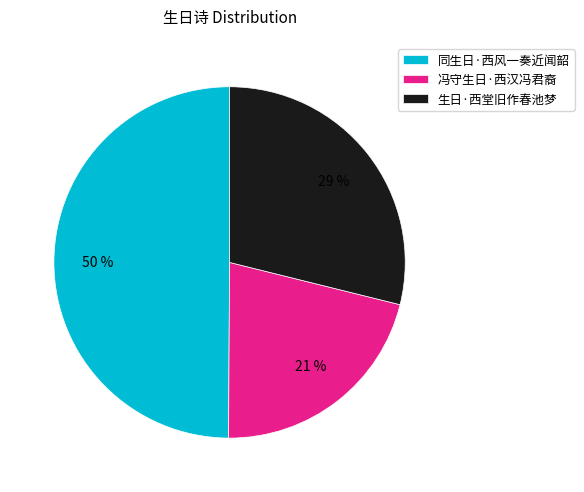

How many segments does this pie chart have?

3